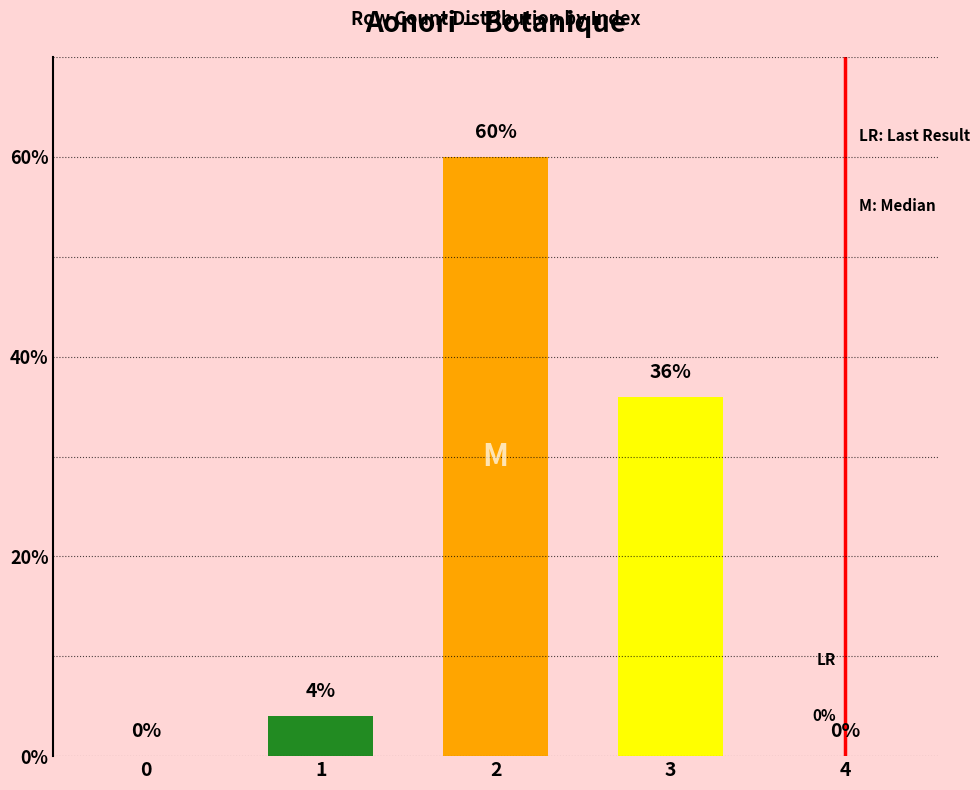

What is the maximum value shown in the chart?

60